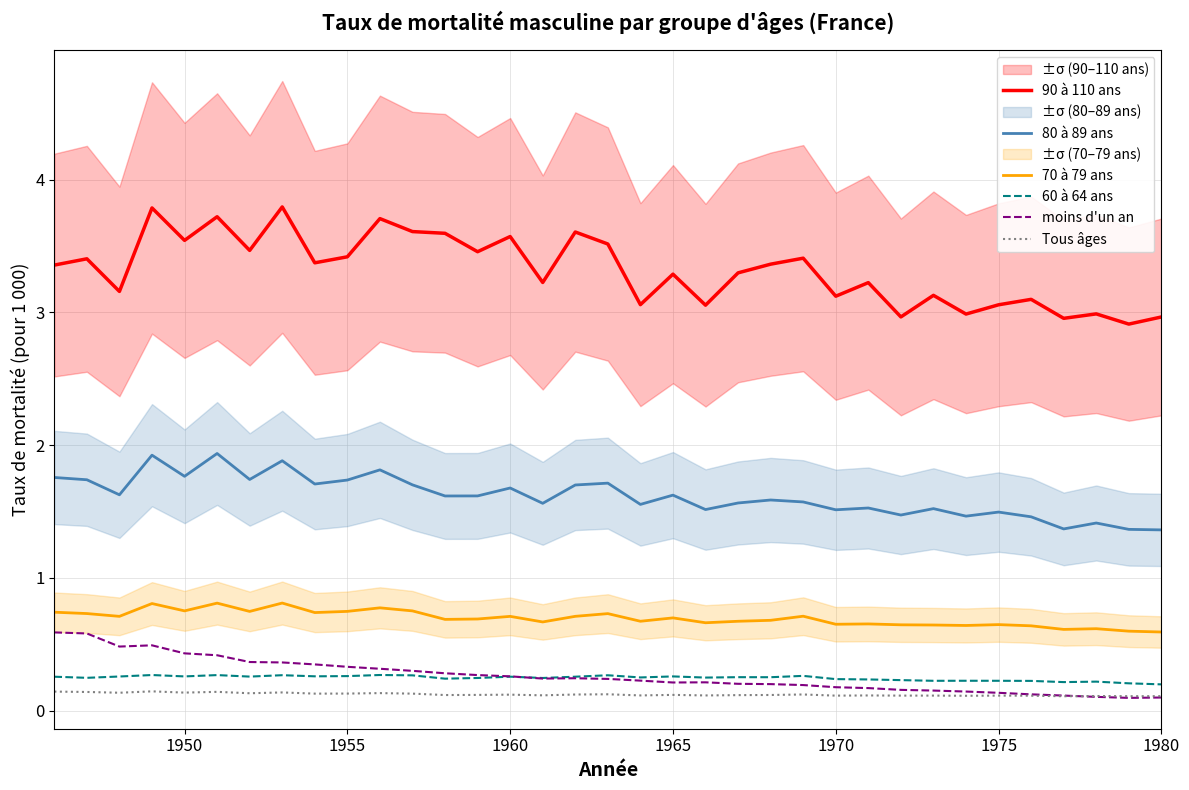

What is the value of the 90 à 110 ans point at the 17th from the left?

3.6